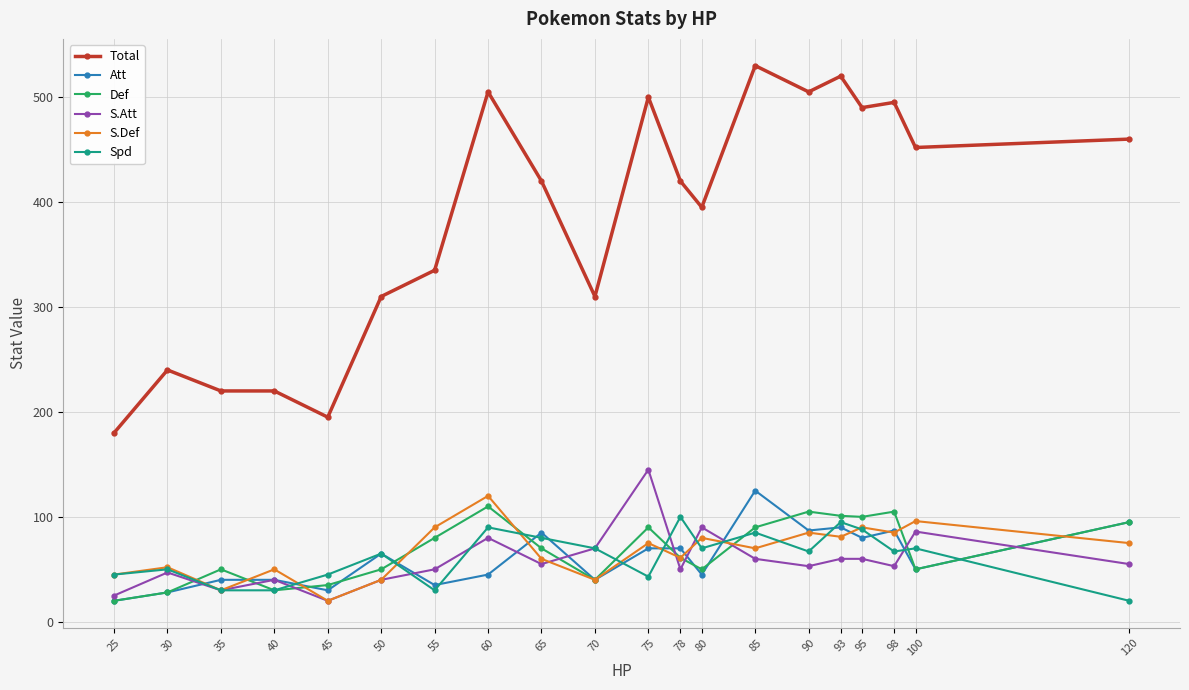

At which category does S.Att reach its first local peak?

30